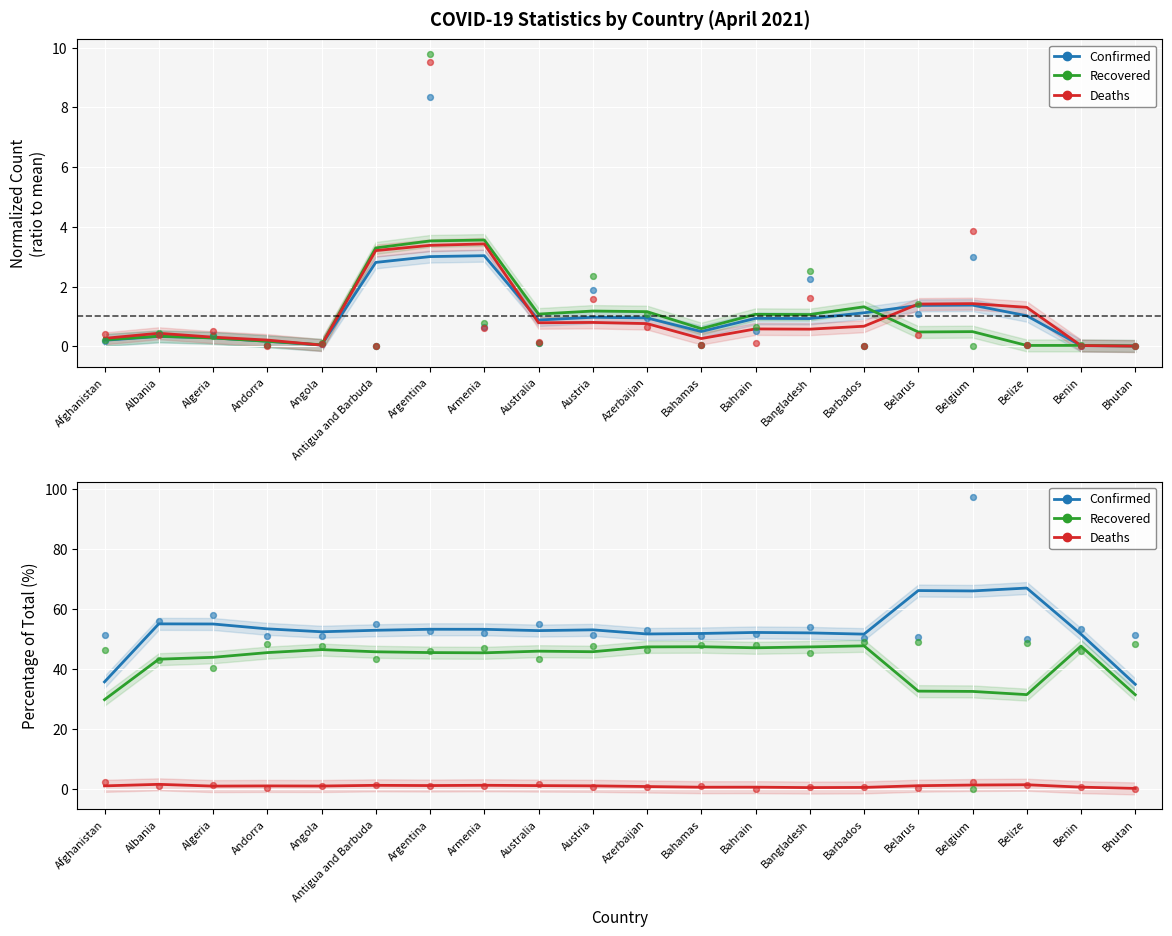

Which series has the largest Y range (max minus min)?

Confirmed